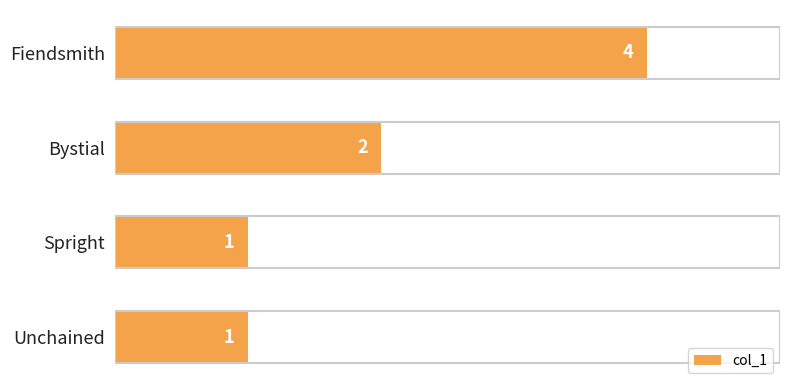

The chart shows a value of 1 at Unchained. True or false?

True